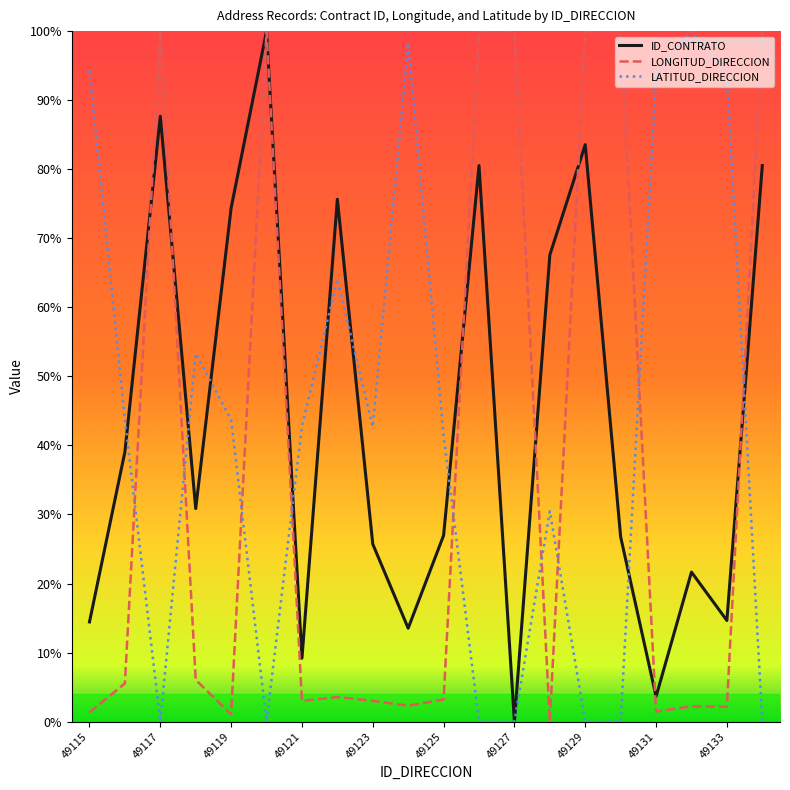

What is the greatest value displayed?

100.0